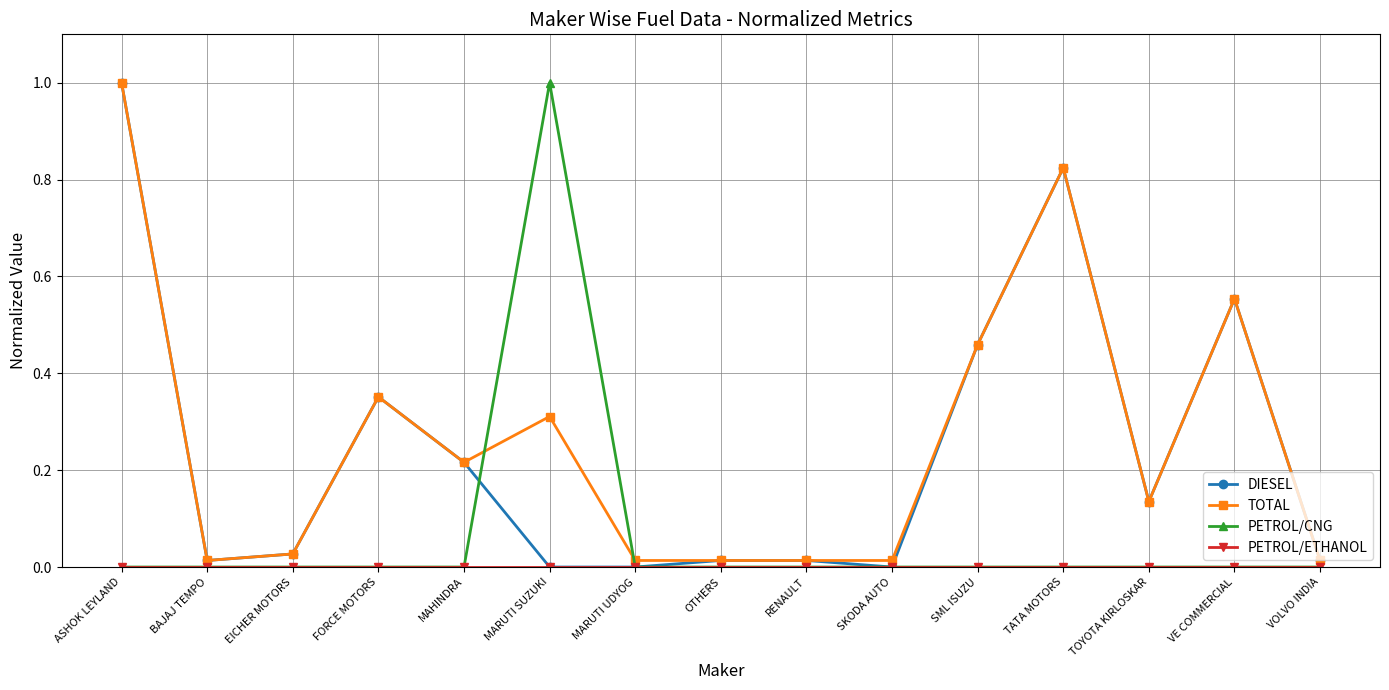

Count the number of data series in this chart.

4